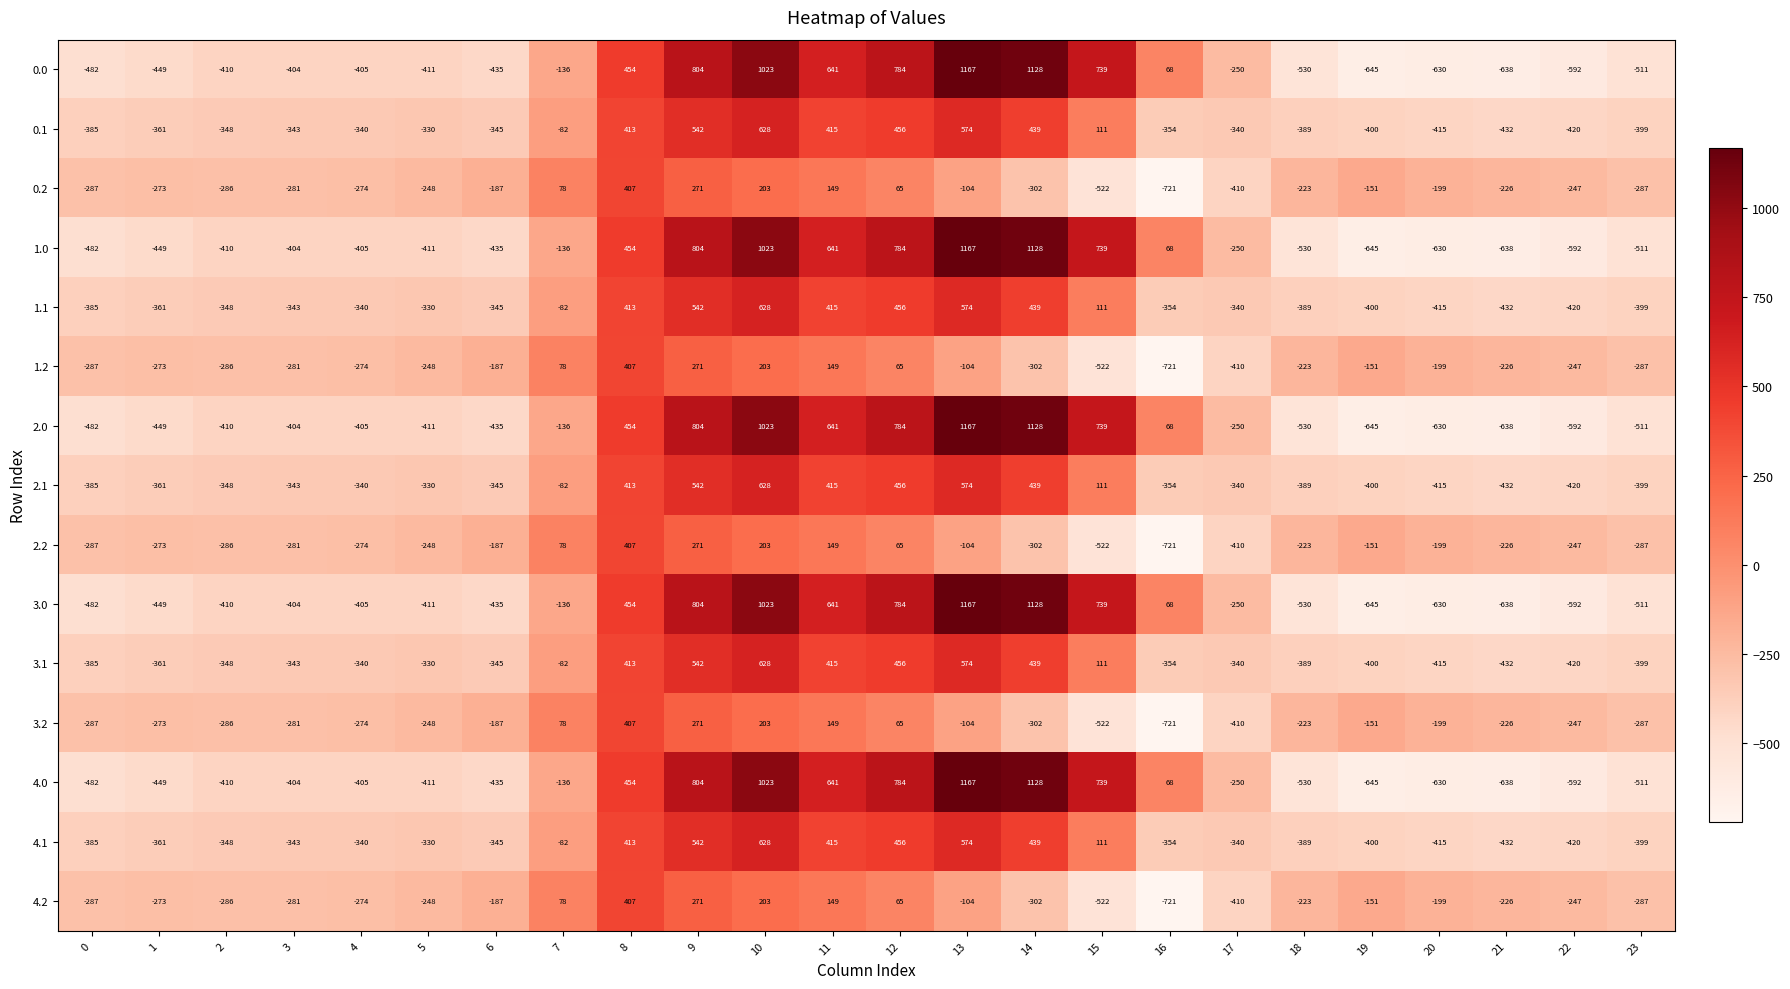

What is the difference between the highest and lowest values at 18?

307